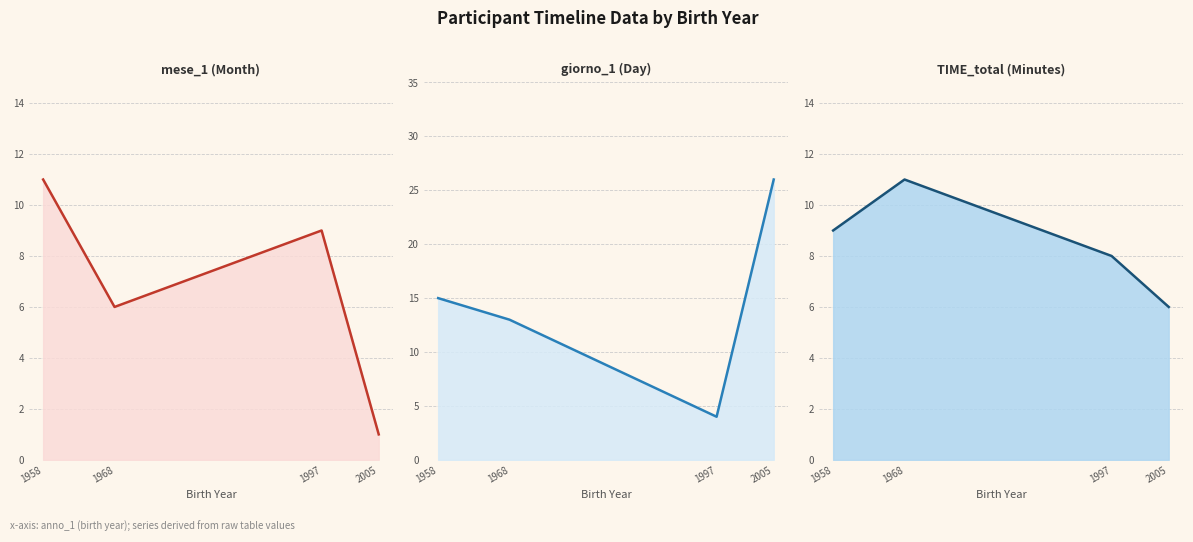

List the series in order of their peak value, highest first.

giorno_1 (Day), mese_1 (Month), TIME_total (Minutes)